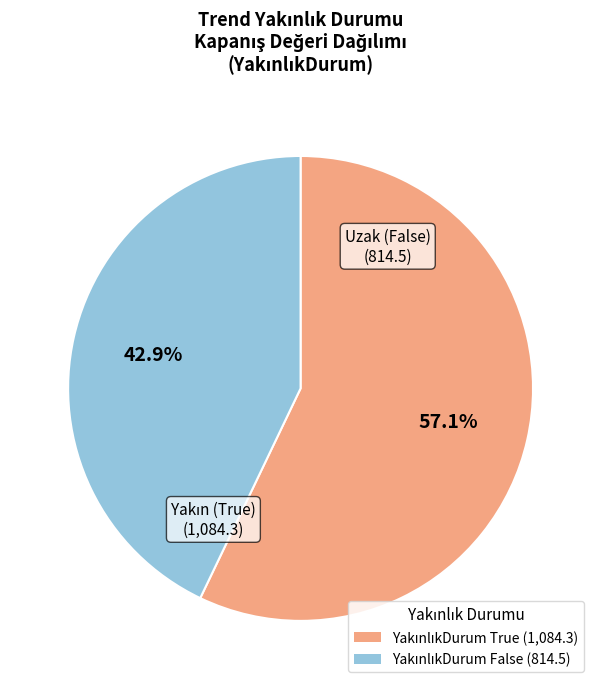

Is there a majority slice in this chart?

Yes